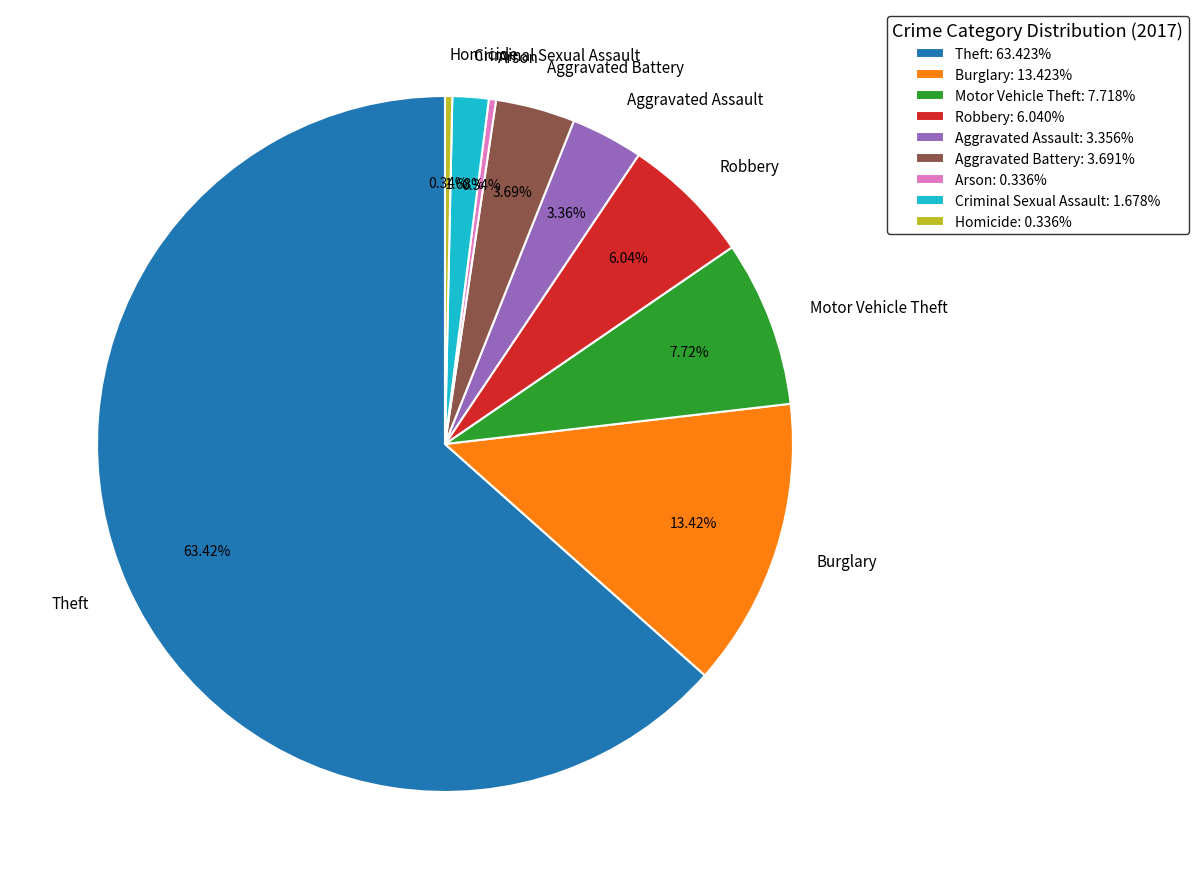

Do Motor Vehicle Theft and Aggravated Assault together represent more than half of the pie?

No